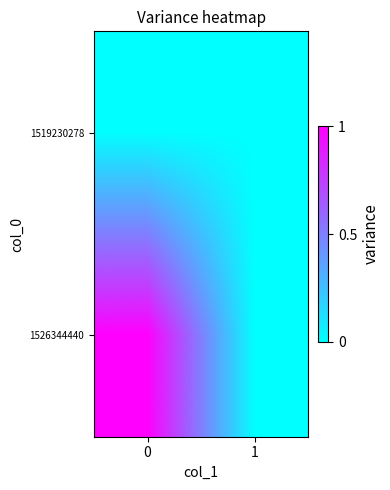

Rank the series by their maximum value, from lowest to highest.

1519230278, 1526344440